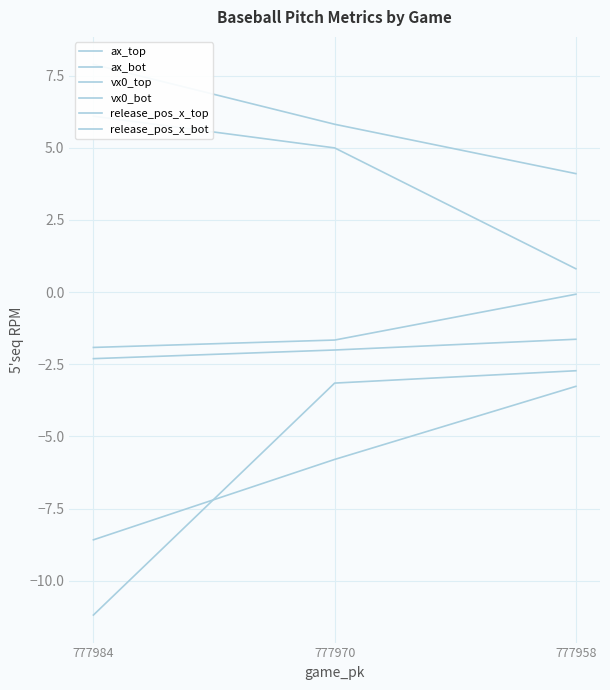

Reading left to right, what are all the values shown in this chart?

ax_top: -11.2	-3.2	-2.7
ax_bot: -8.6	-5.8	-3.3
vx0_top: 7.9	5.8	4.1
vx0_bot: 6.1	5.0	0.8
release_pos_x_top: -2.3	-2.0	-1.6
release_pos_x_bot: -1.9	-1.7	-0.1